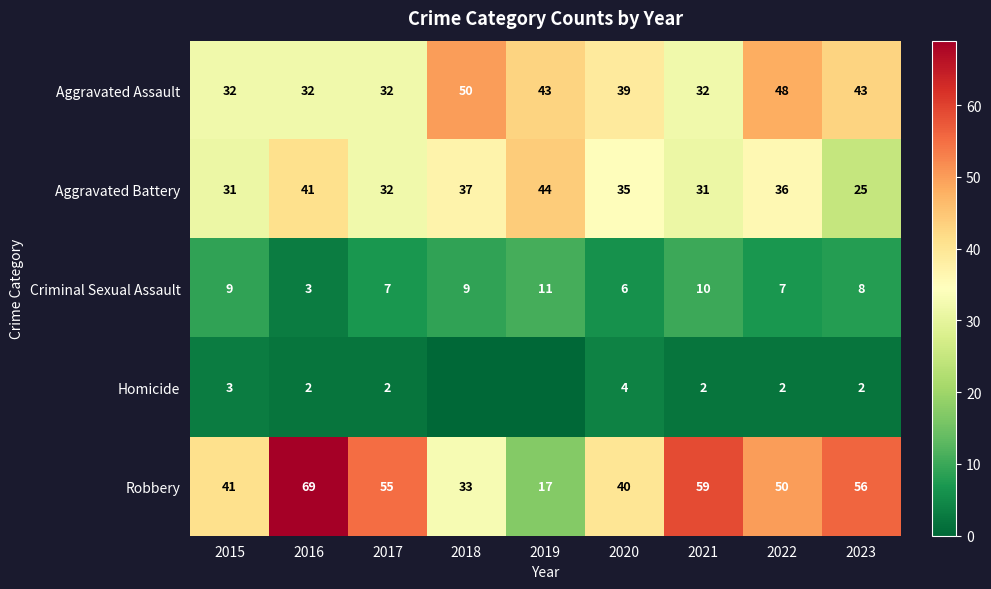

List the labels in order of Robbery value, smallest first.

2019, 2018, 2020, 2015, 2022, 2017, 2023, 2021, 2016